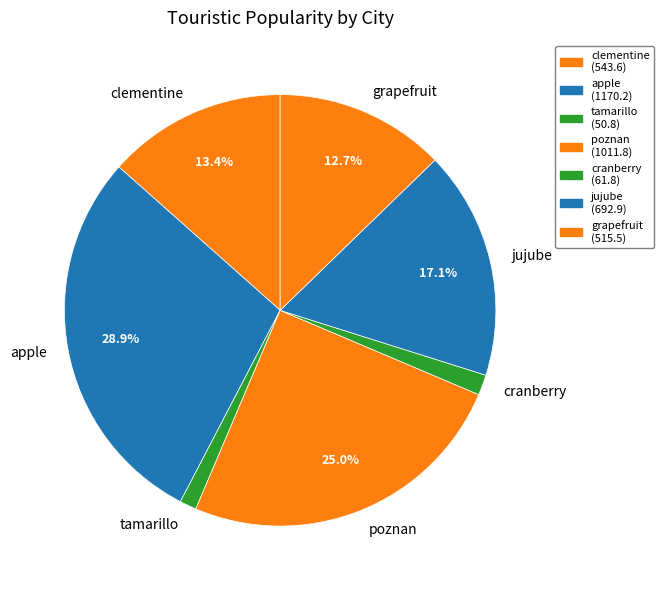

Which slice is the largest?

apple